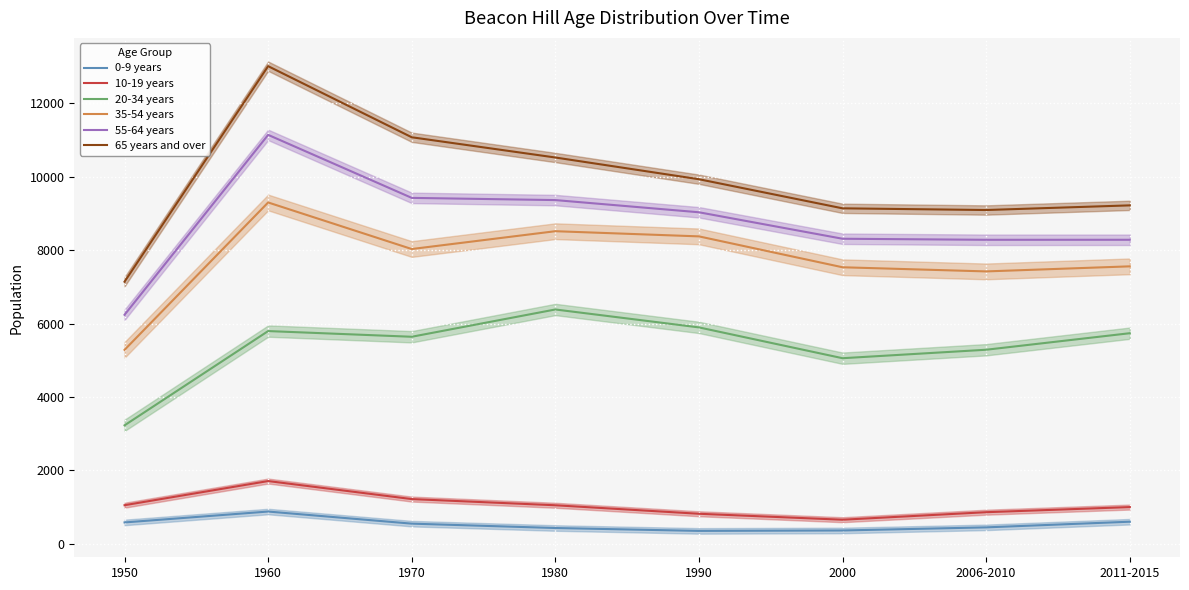

What is the spread (max minus min) of values at 1950?

6555.0